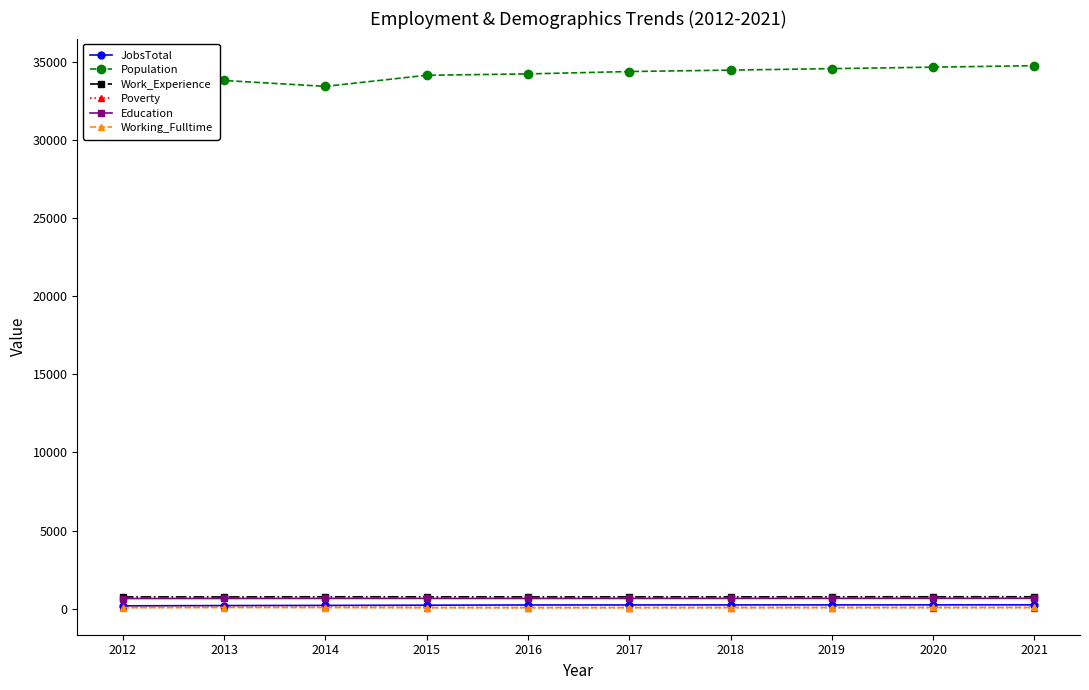

What are all the series names shown in the legend?

JobsTotal, Population, Work_Experience, Poverty, Education, Working_Fulltime